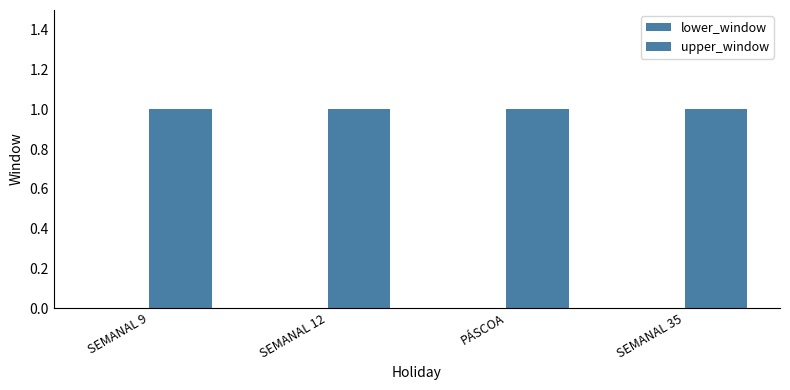

What is the total value across all series at SEMANAL 9?

1